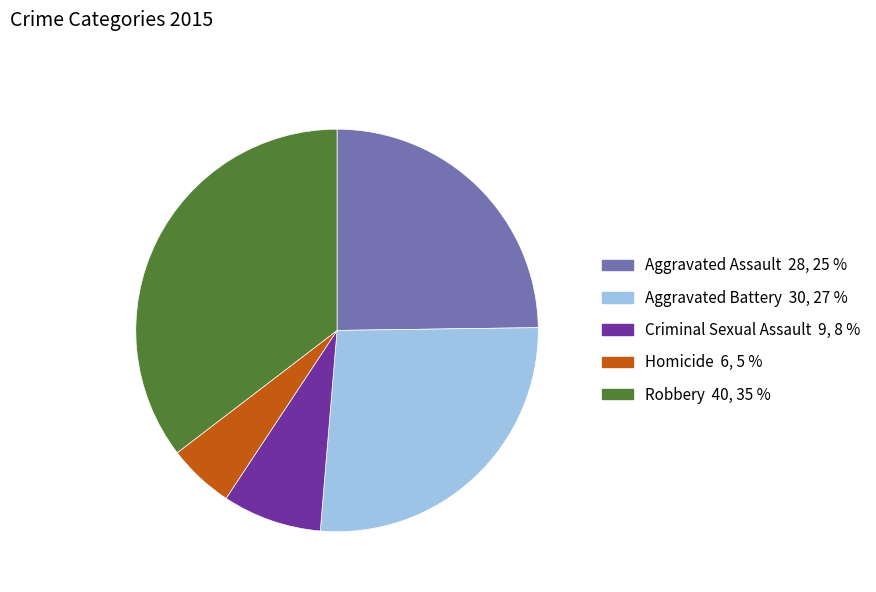

How many segments does this pie chart have?

5